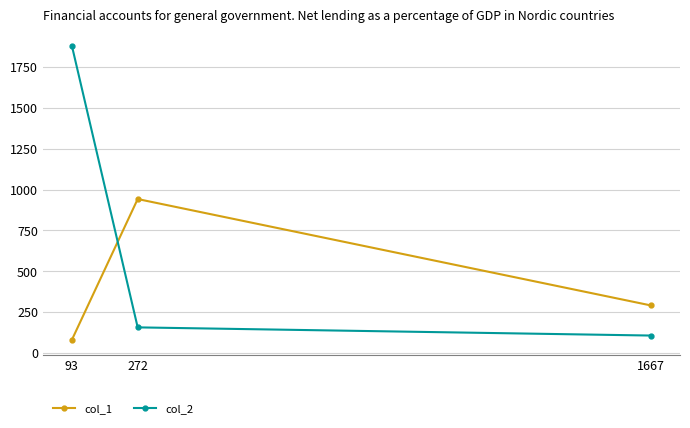

At 1667, list the series in order from smallest to largest.

col_2, col_1